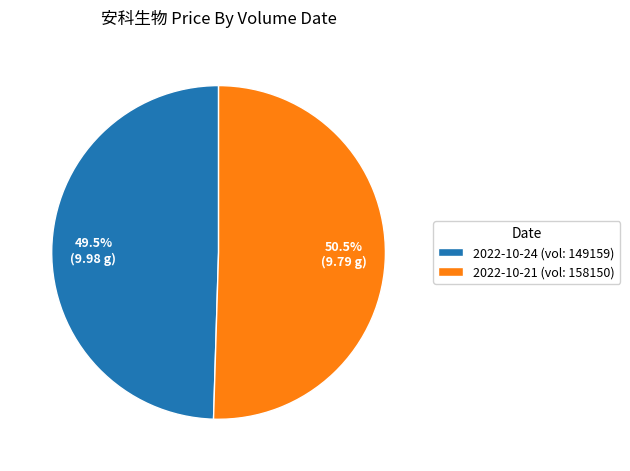

How many slices are in this pie chart?

2